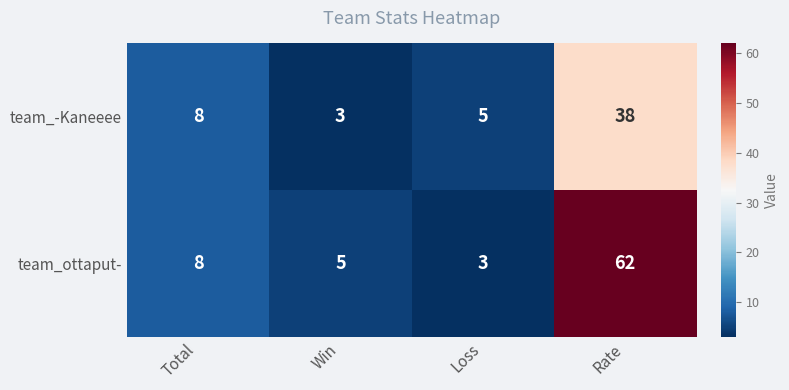

How many series are shown in this chart?

2